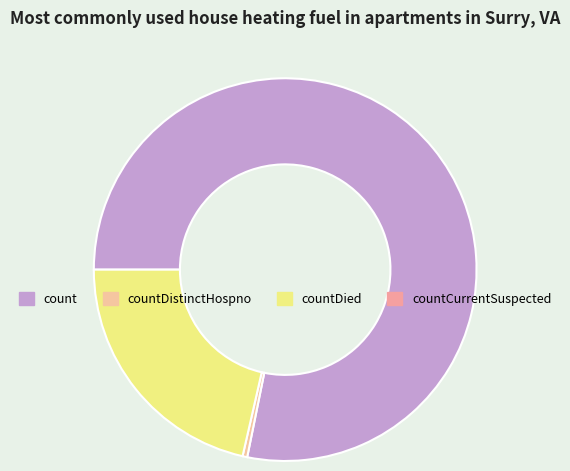

Is there a majority slice in this chart?

Yes